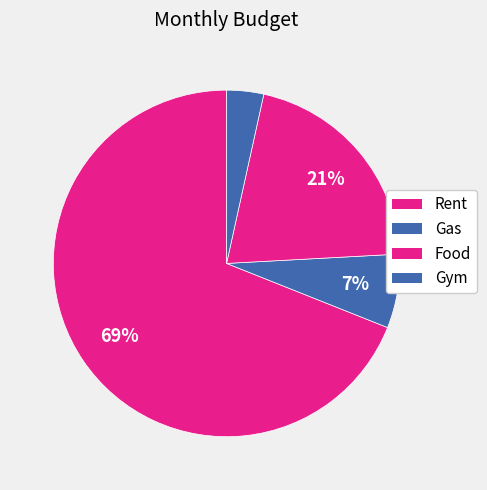

Which category has the smallest portion of the pie?

Gym